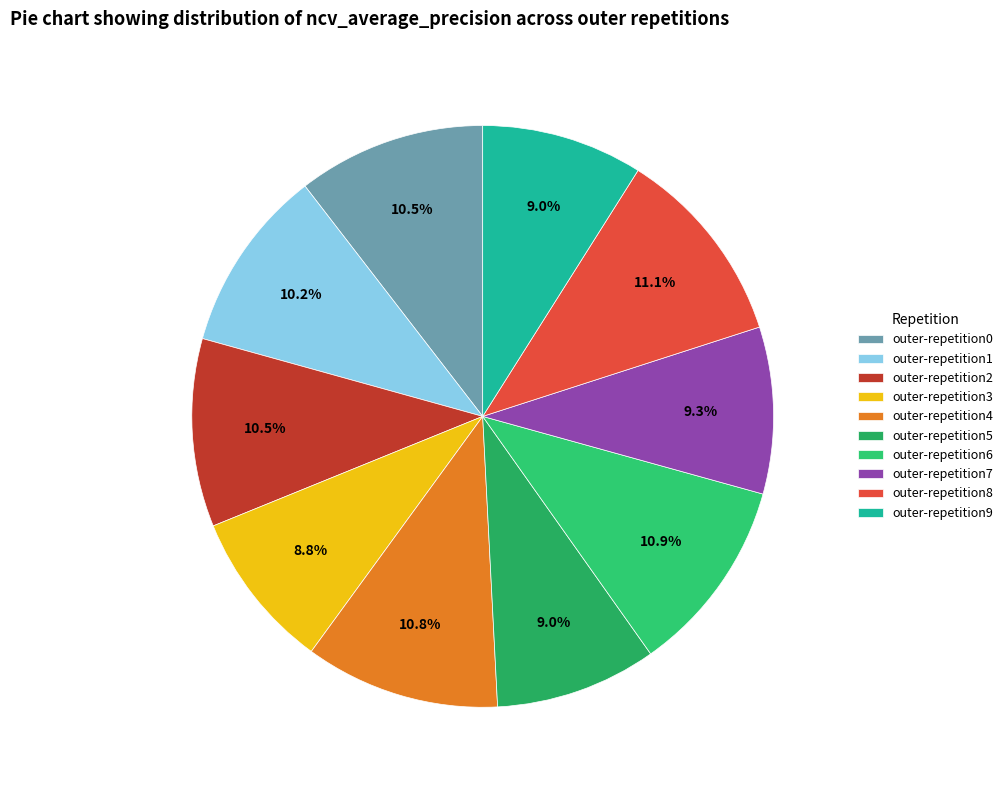

What percentage is the outer-repetition9 slice, to the nearest percent?

9%